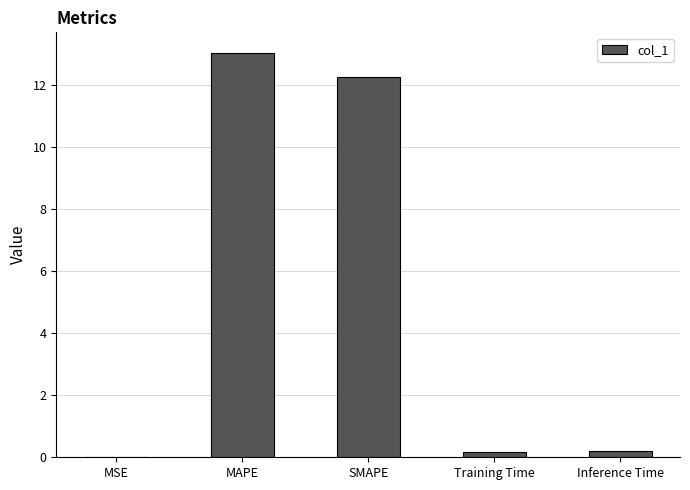

What is the ratio of the value at SMAPE to the value at MAPE?

0.9